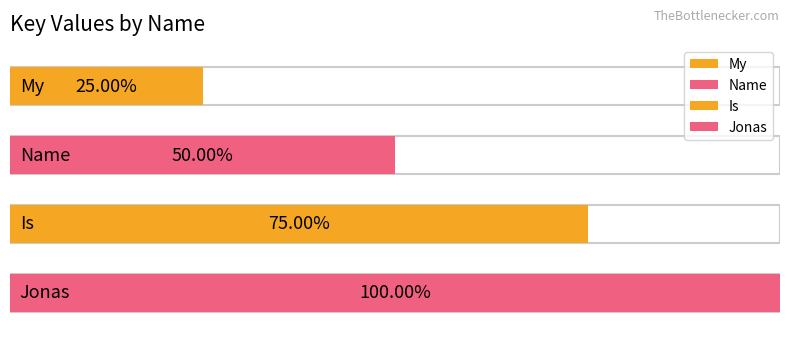

Which category has the lowest value across all series?

My